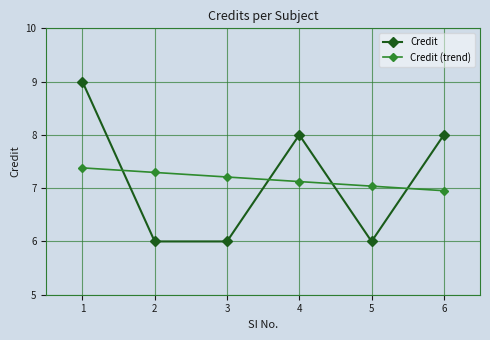

In Credit, how many points are higher than both neighbors (excluding endpoints)?

1